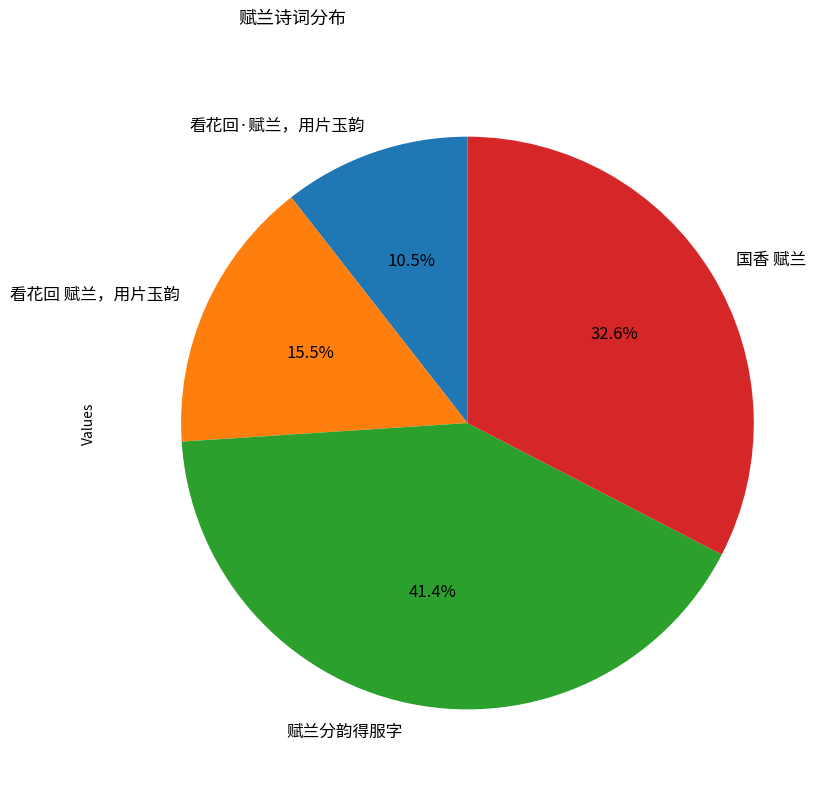

How many slices are in this pie chart?

4